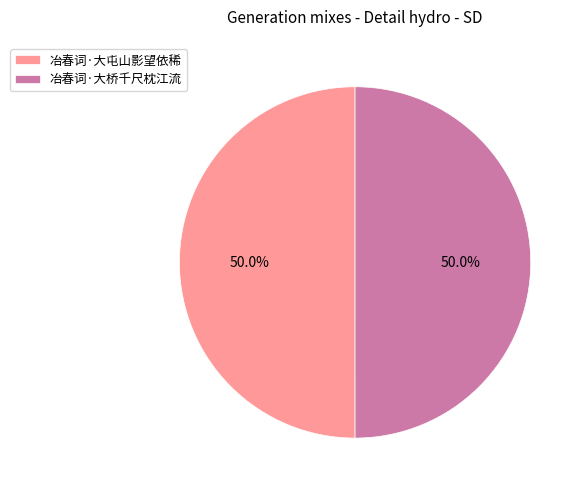

What is the ratio of the value at 冶春词·大屯山影望依稀 to the value at 冶春词·大桥千尺枕江流?

1.0